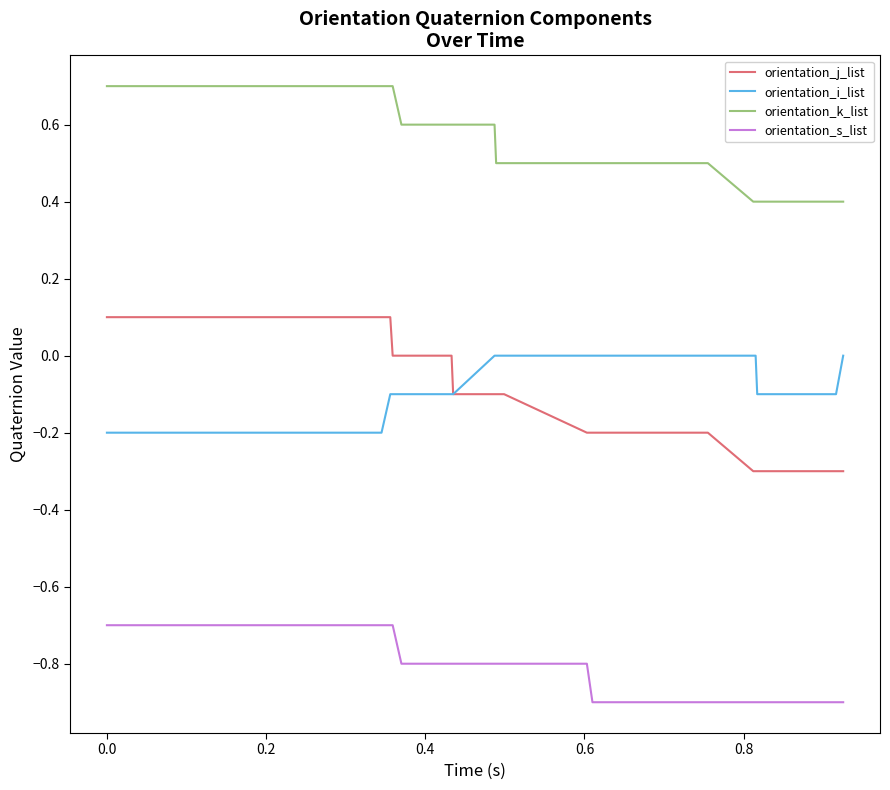

Which series has the largest range (max minus min)?

orientation_j_list